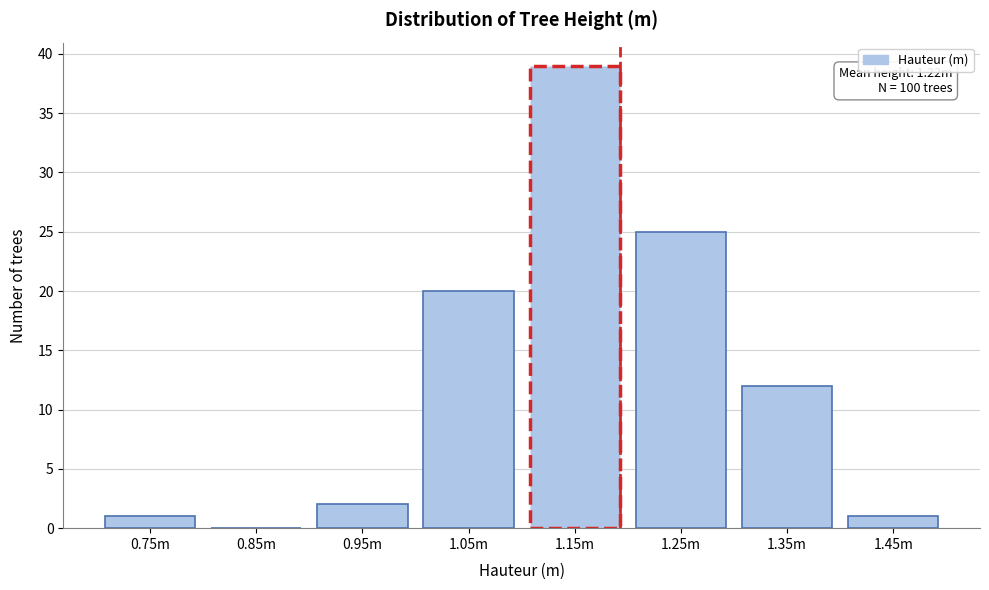

Which category has the highest value across all series?

1.15m